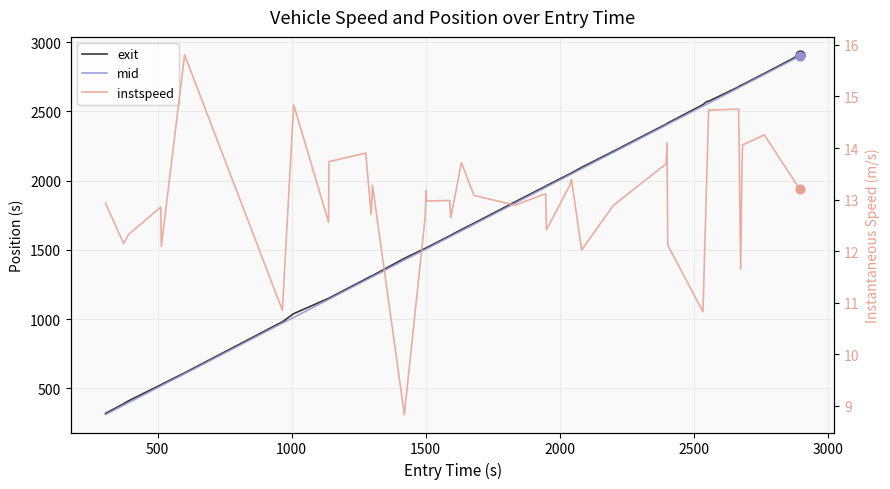

Which series reaches the maximum Y coordinate?

exit